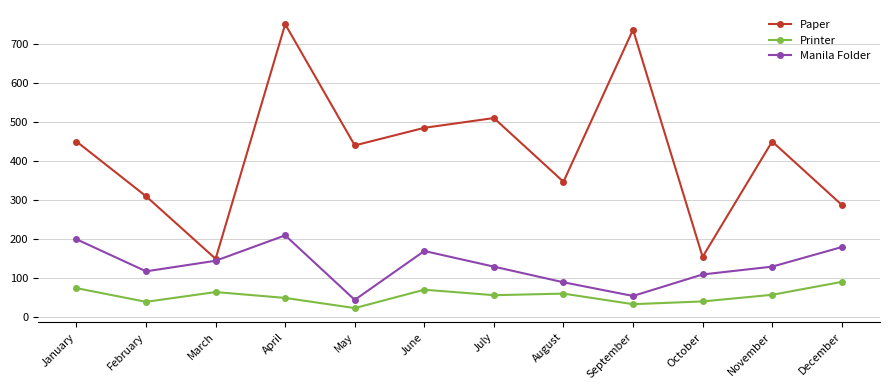

What is the difference between the Paper values at February and November?

140